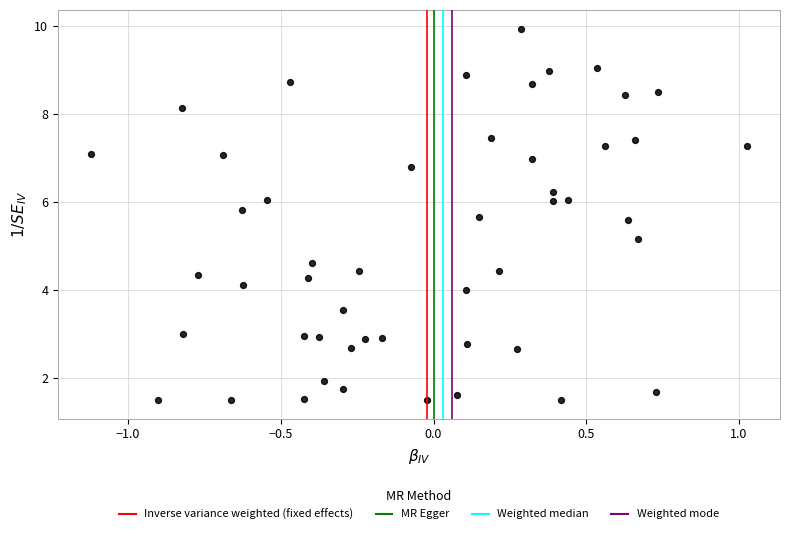

What Y value in the scatter plot is closest to 5?

5.2